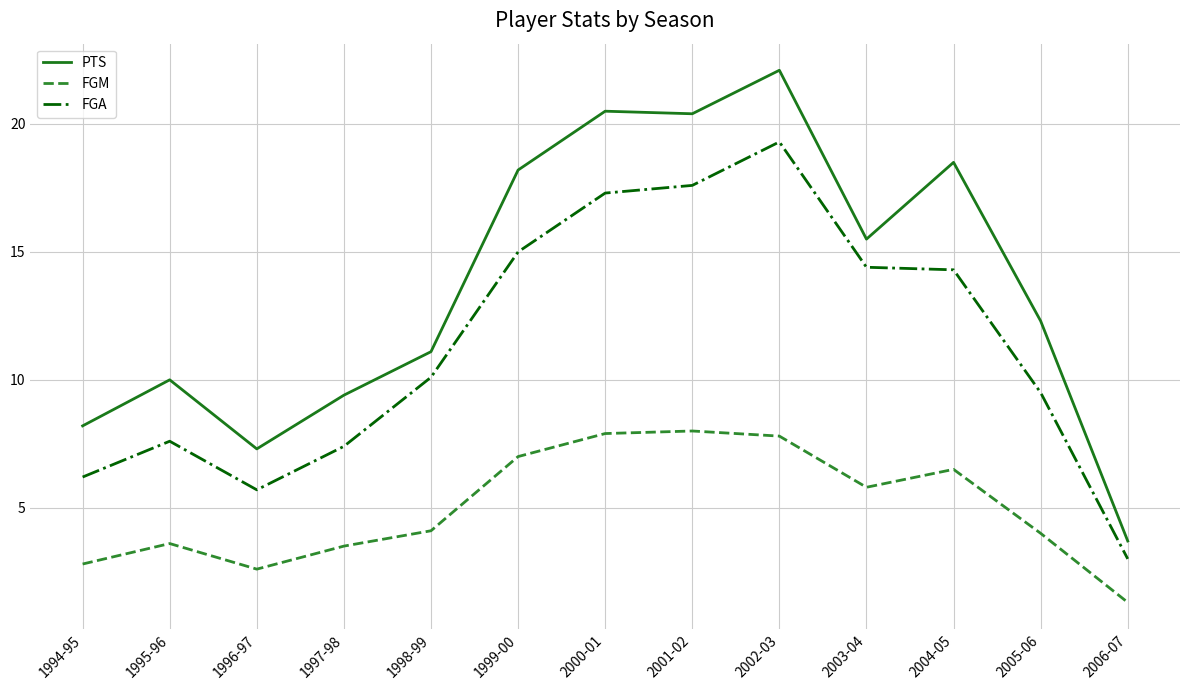

Where is the first local minimum for PTS?

1996-97